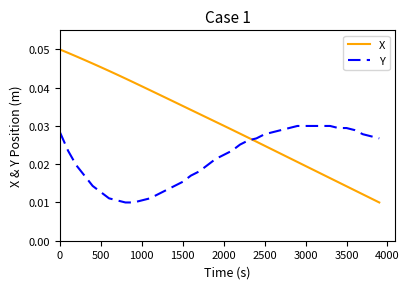

Does the chart have visible grid lines?

No